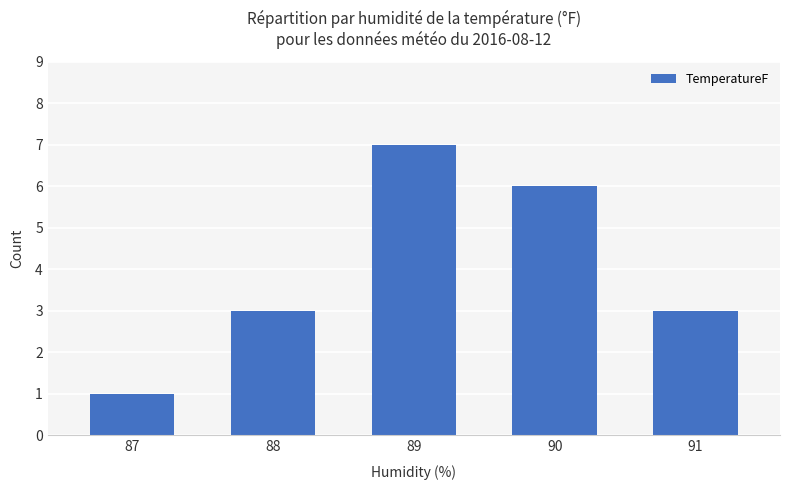

True or false: the data shows 1 at 87.

True